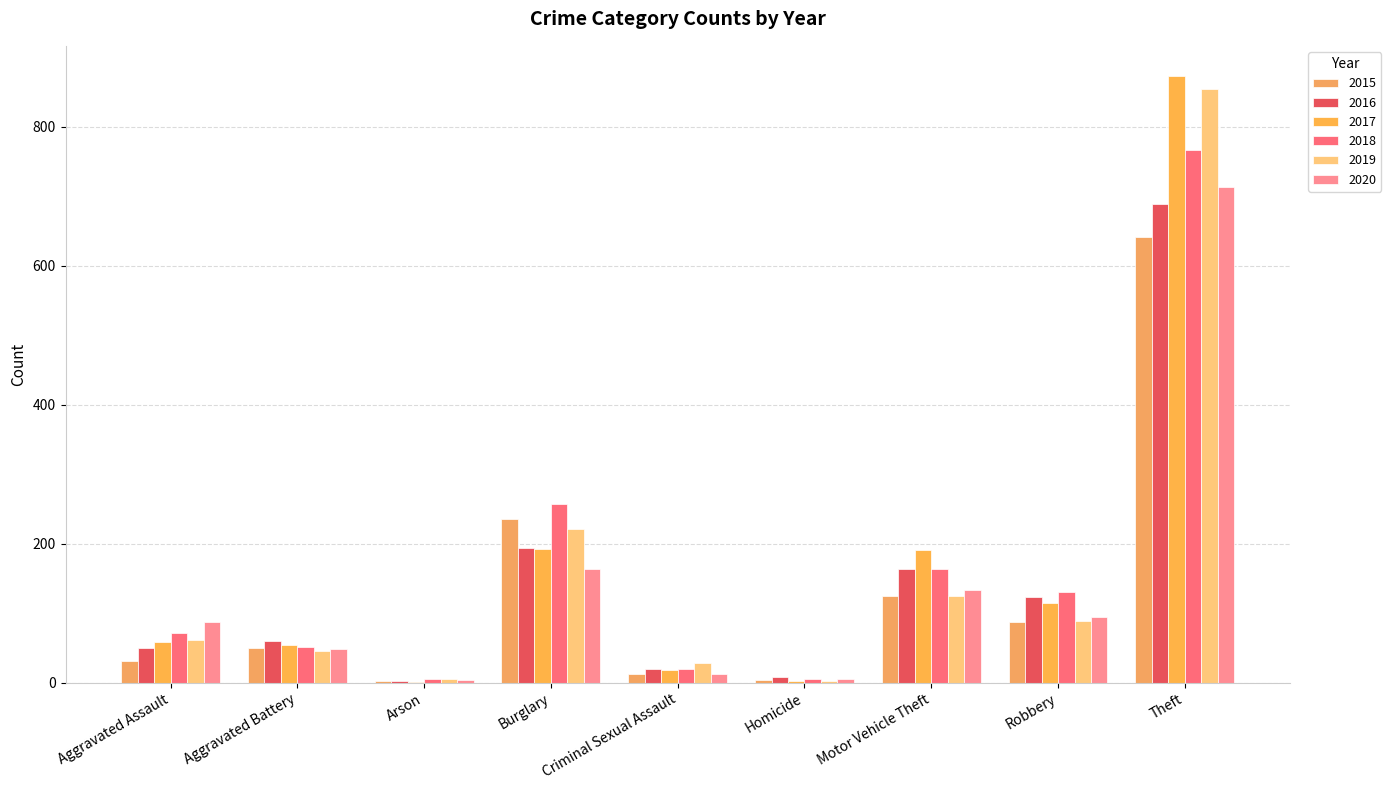

How many categories are shown in the chart?

9